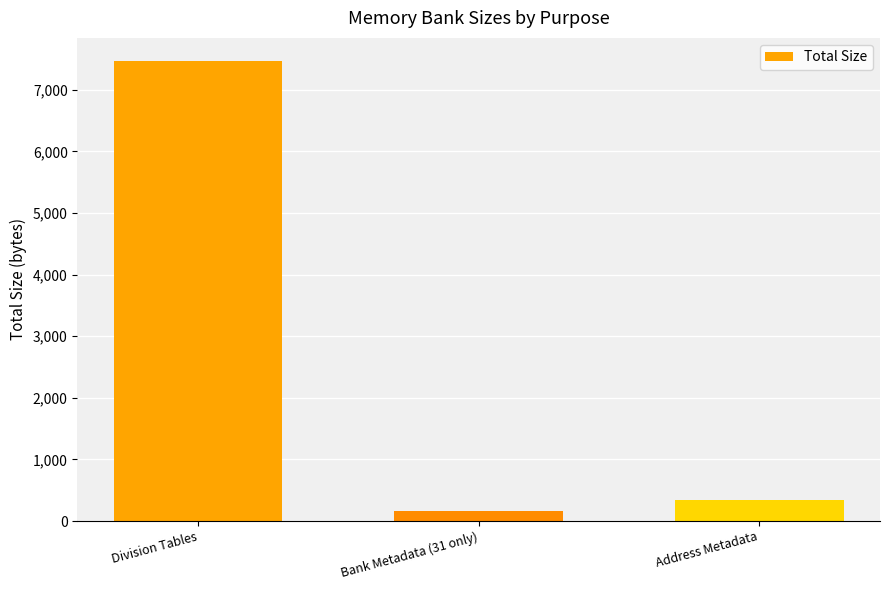

How many values are below 334?

1